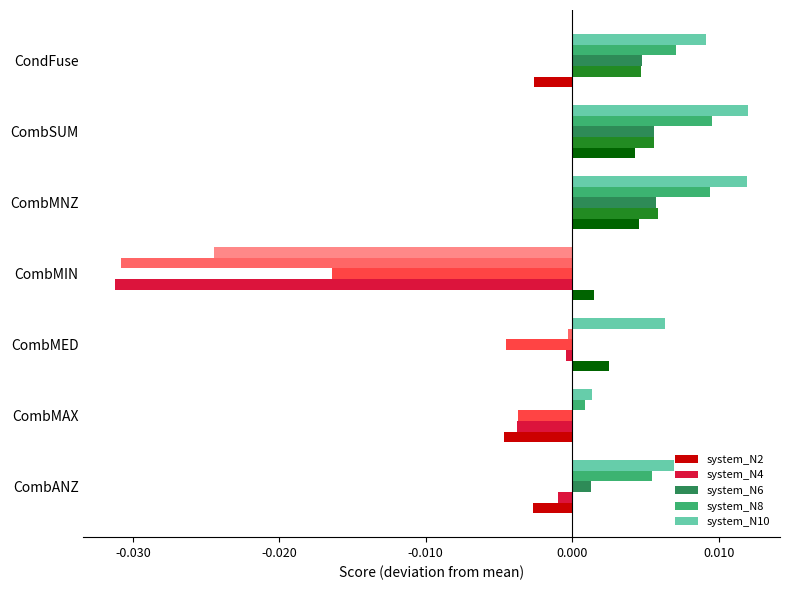

True or false: system_N10 has a value of -0.0 at CombMIN.

True